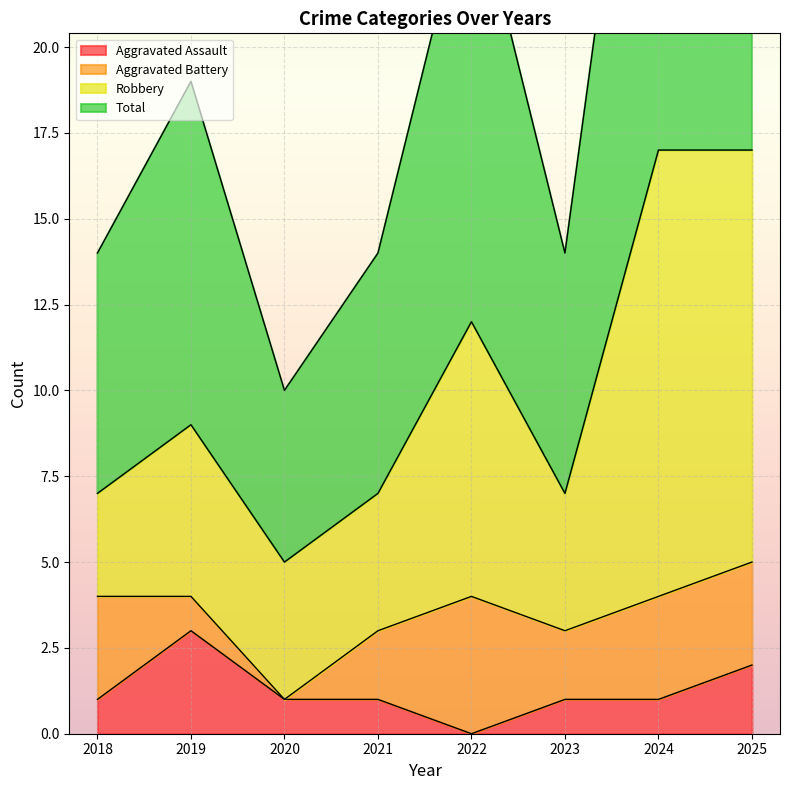

List the labels in order of Total value, smallest first.

2020, 2018, 2021, 2023, 2019, 2022, 2024, 2025